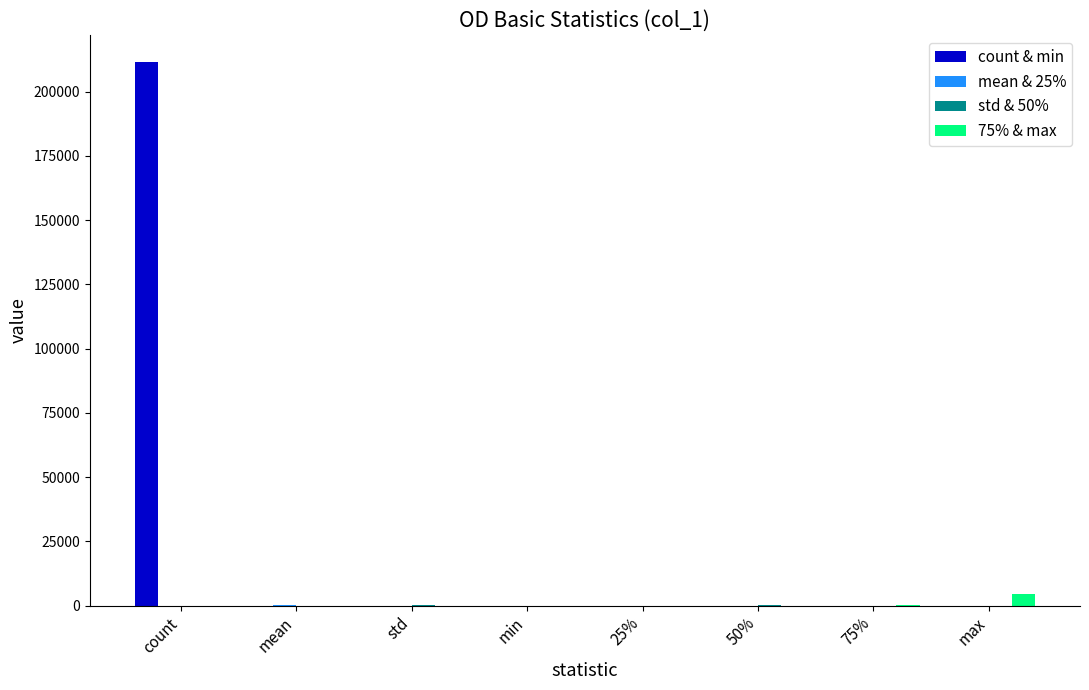

Which series has the largest total across all categories?

count & min